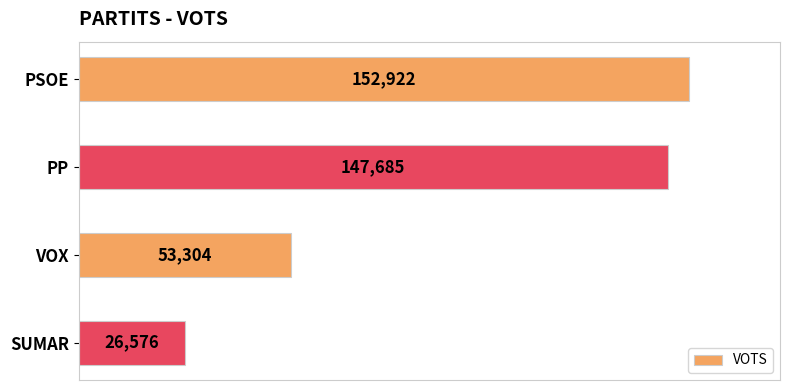

What is the average value?

95122